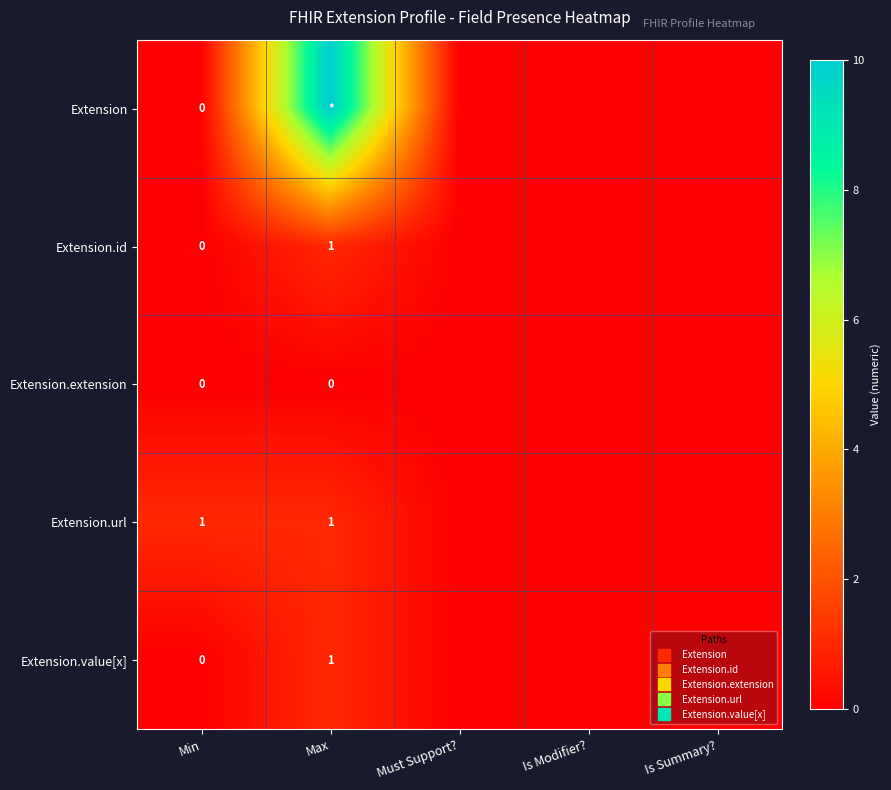

What is the maximum value shown in the chart?

10